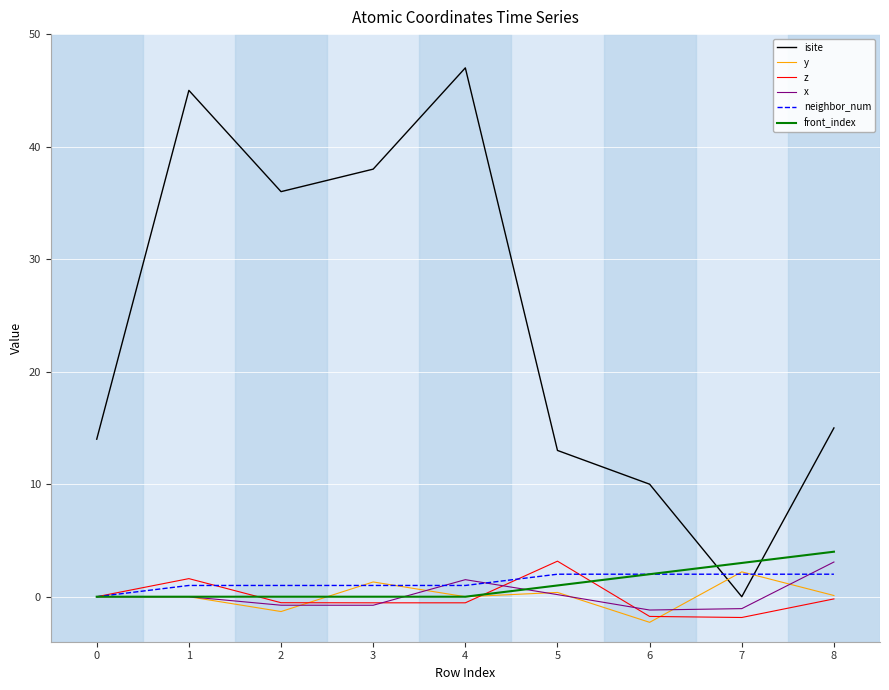

Is it true that isite equals 38.0 at 3?

True